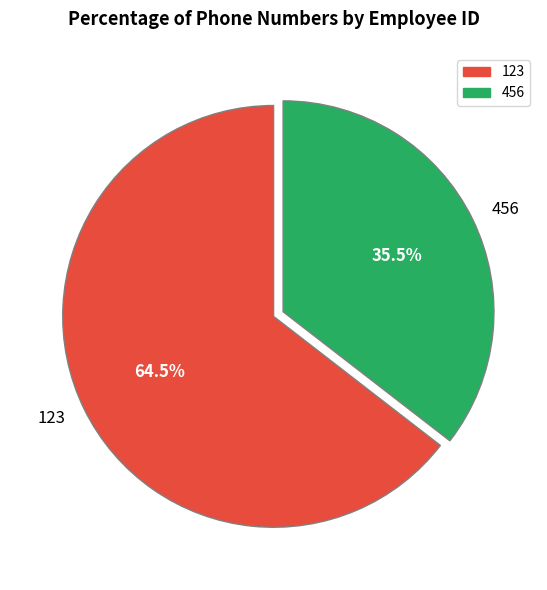

What is the largest slice in the pie chart?

123